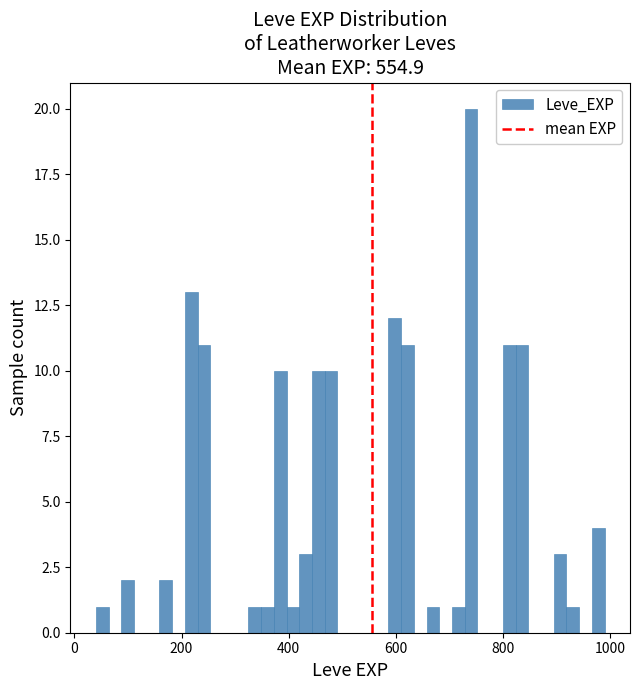

Around what value on the x-axis is the tallest bar? Give the approximate position of its centre, as read against the axis.

740